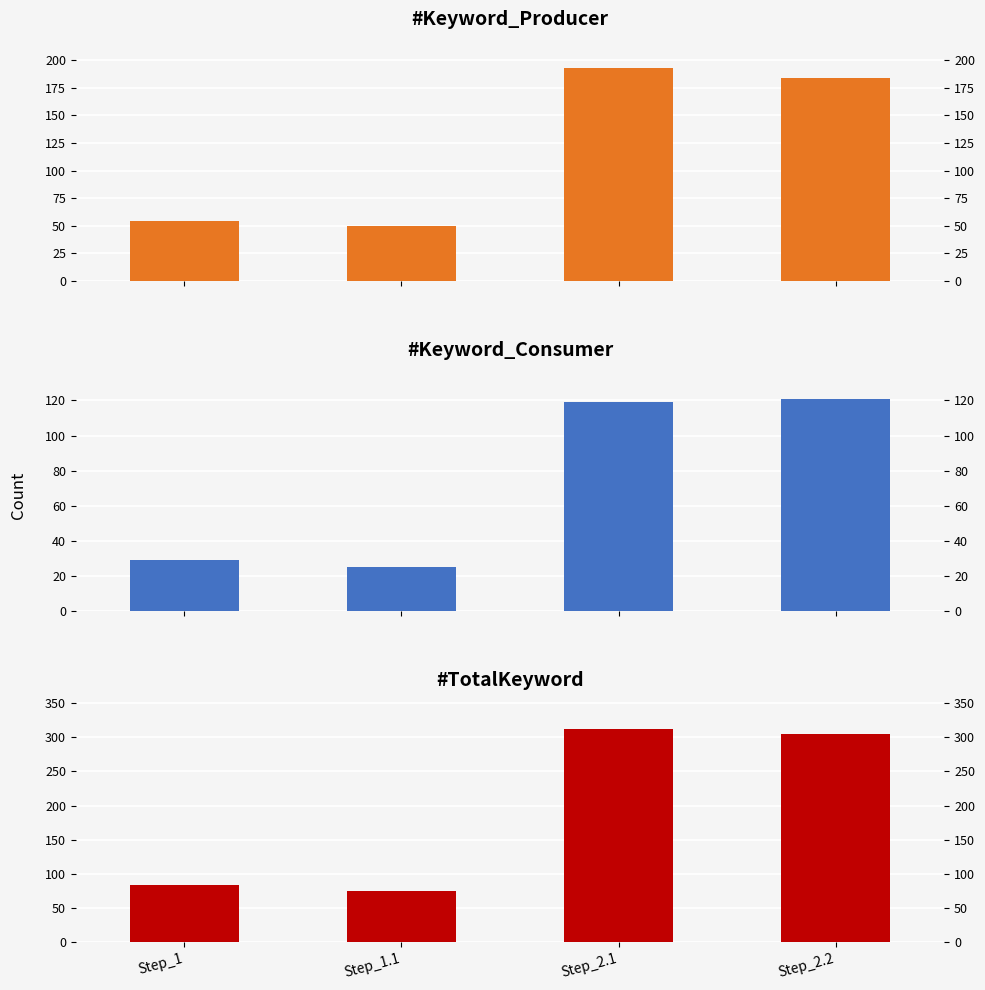

Reading left to right, list all the values displayed in this chart.

#Keyword_Producer: Step_1=54	Step_1.1=50	Step_2.1=193	Step_2.2=184
#Keyword_Consumer: Step_1=29	Step_1.1=25	Step_2.1=119	Step_2.2=121
#TotalKeyword: Step_1=83	Step_1.1=75	Step_2.1=312	Step_2.2=305